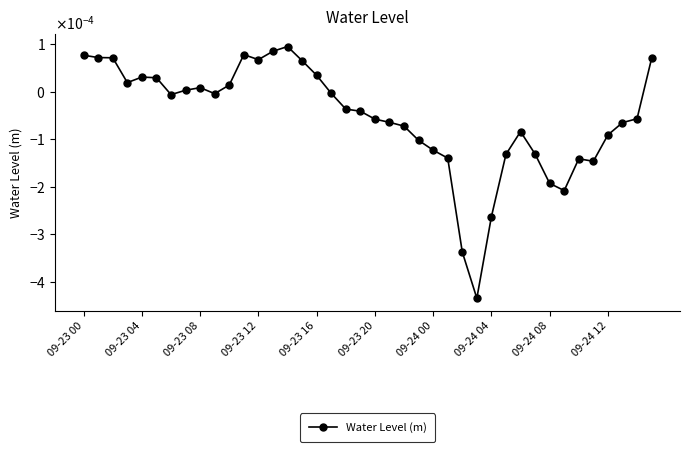

Does the chart have visible grid lines?

No